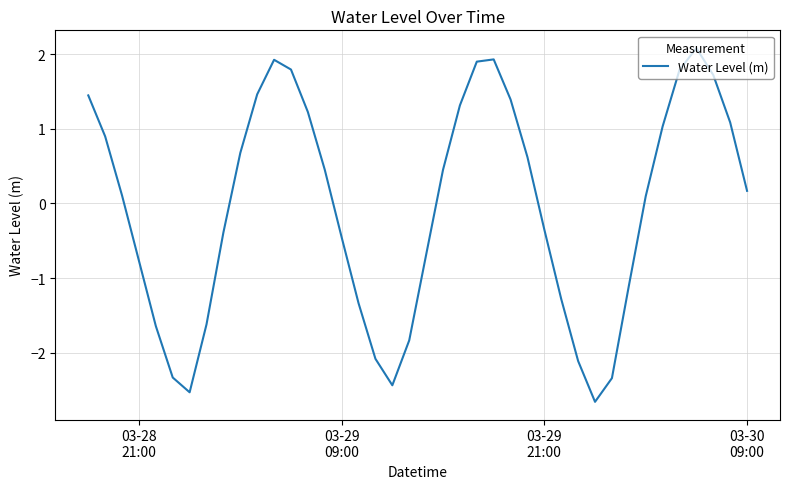

What is the smallest value displayed?

-2.7